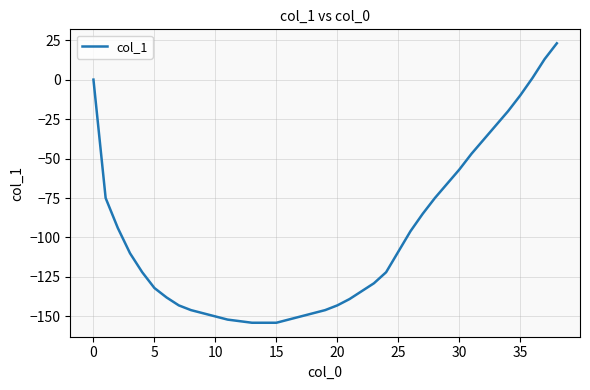

What is the difference between the maximum and minimum values?

177